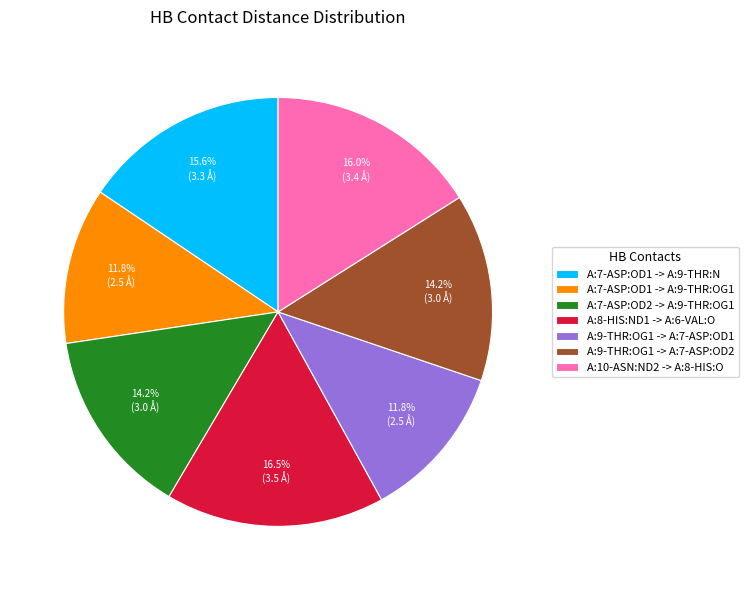

To the nearest percent, what is the average slice percentage?

14%